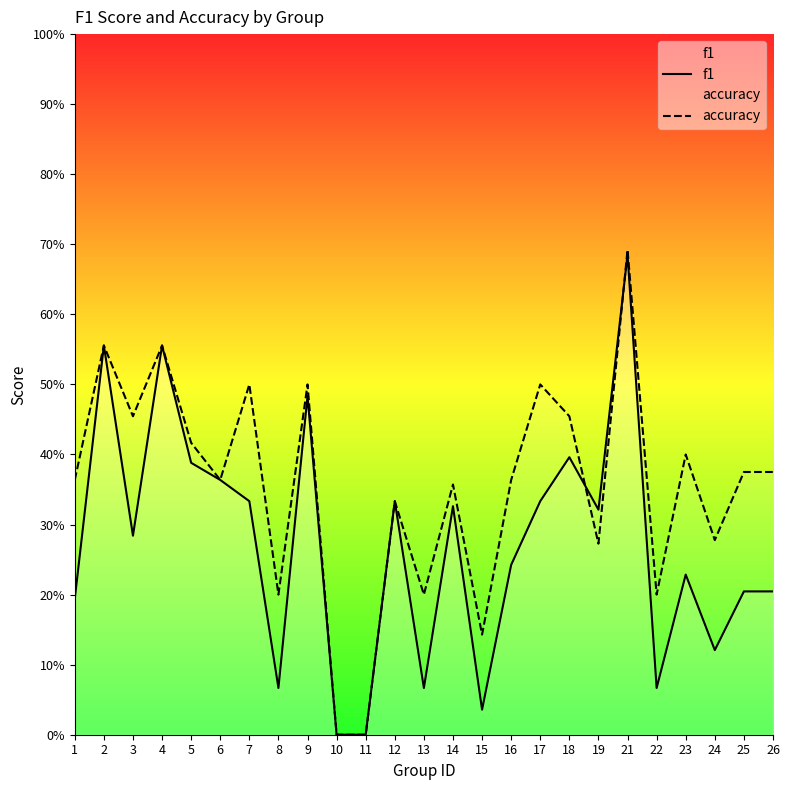

What are all the series names shown in the legend?

f1, accuracy